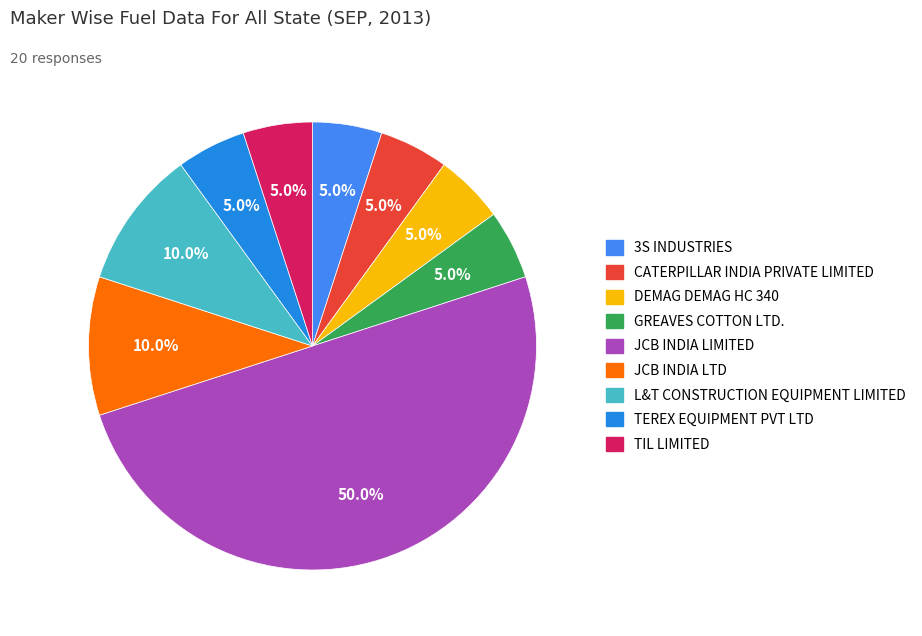

Approximately how many times larger is the value at 3S INDUSTRIES compared to JCB INDIA LIMITED?

0.1